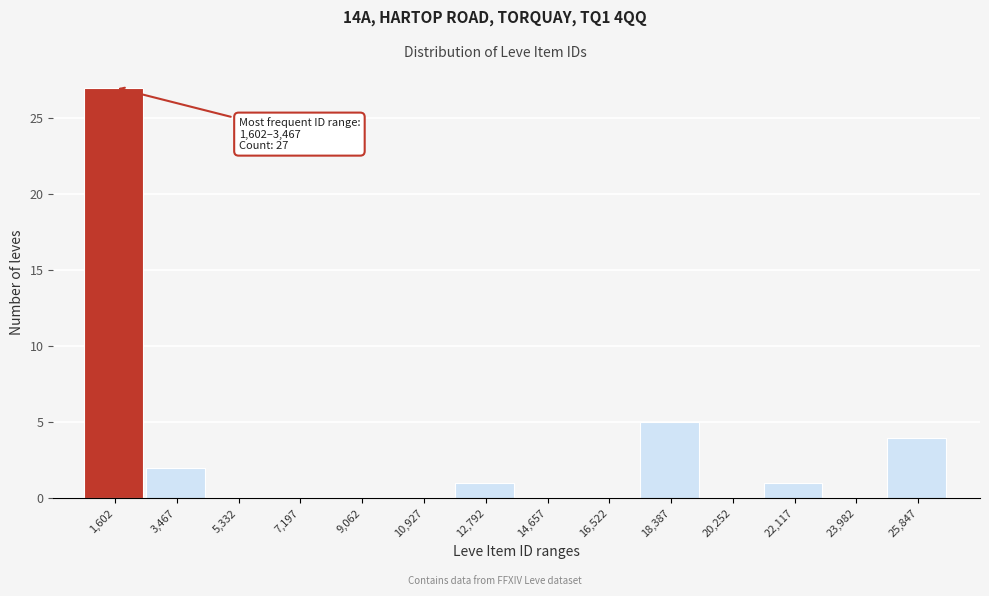

Reading right to left, transcribe all the data shown in this chart.

25,847=4	23,982=0	22,117=1	20,252=0	18,387=5	16,522=0	14,657=0	12,792=1	10,927=0	9,062=0	7,197=0	5,332=0	3,467=2	1,602=27